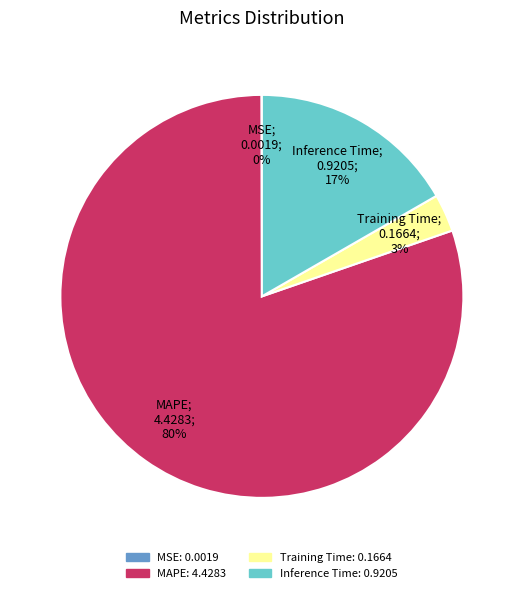

Which category has the biggest portion of the pie?

MAPE